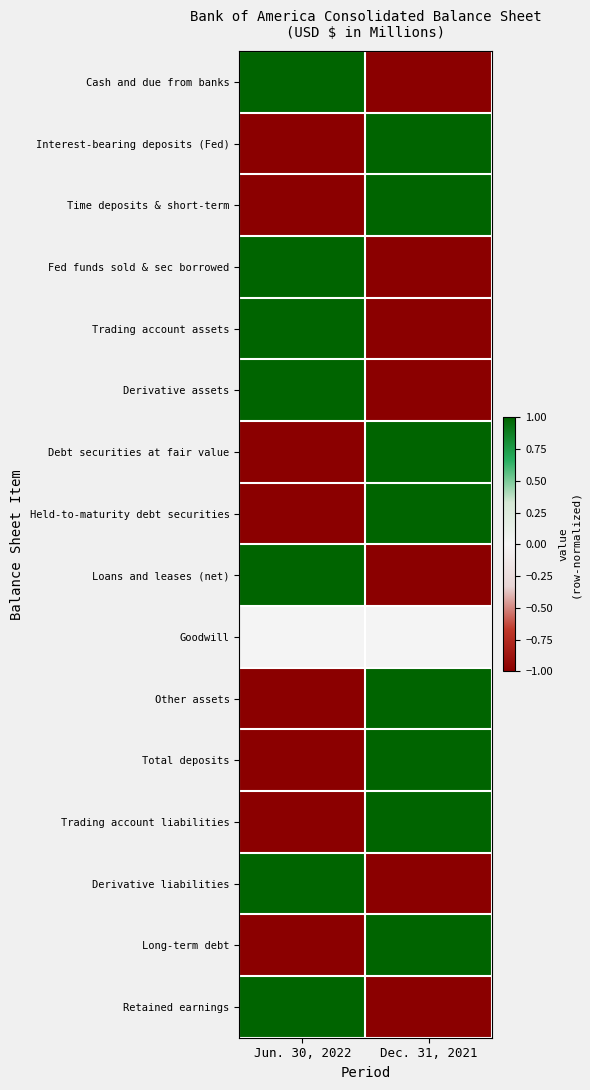

At which category is the sum across all series the highest?

Dec. 31, 2021